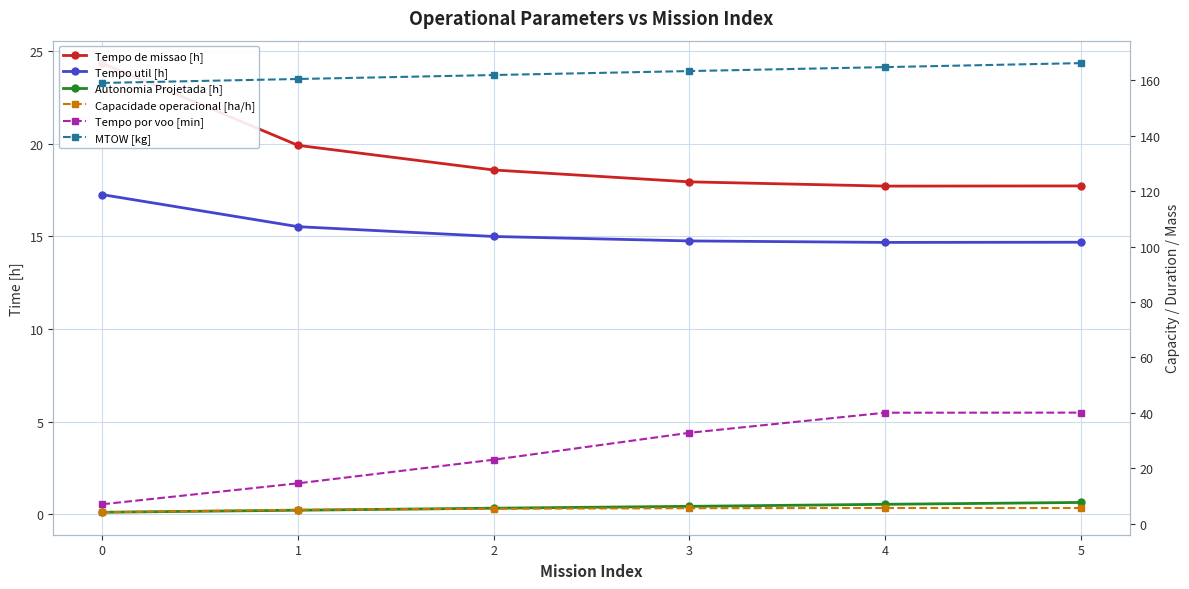

What is the difference between the maximum and second lowest values in the Tempo por voo [min] series?

25.5